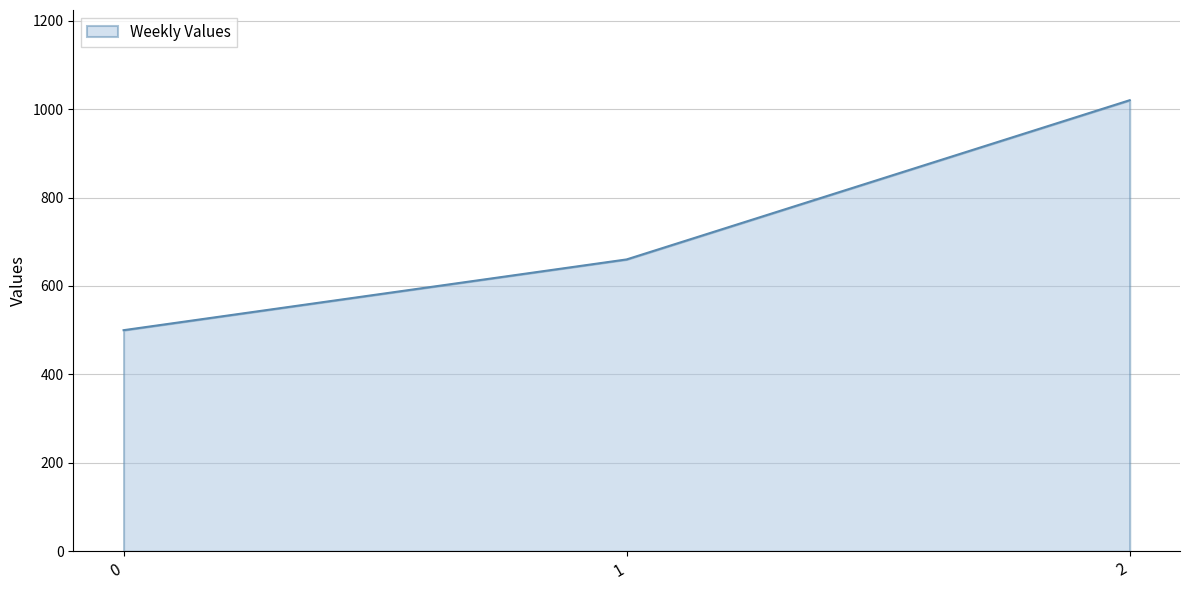

Between 0 and 1, which is larger?

1